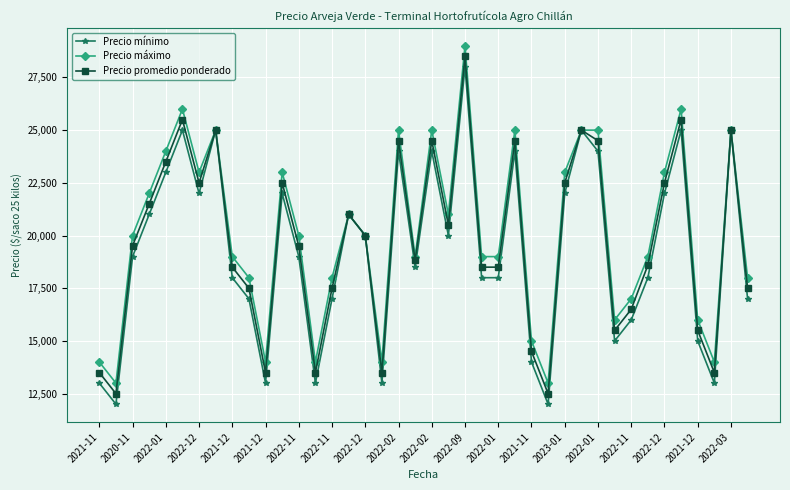

How many data points in Precio promedio ponderado are less than 19516?

20